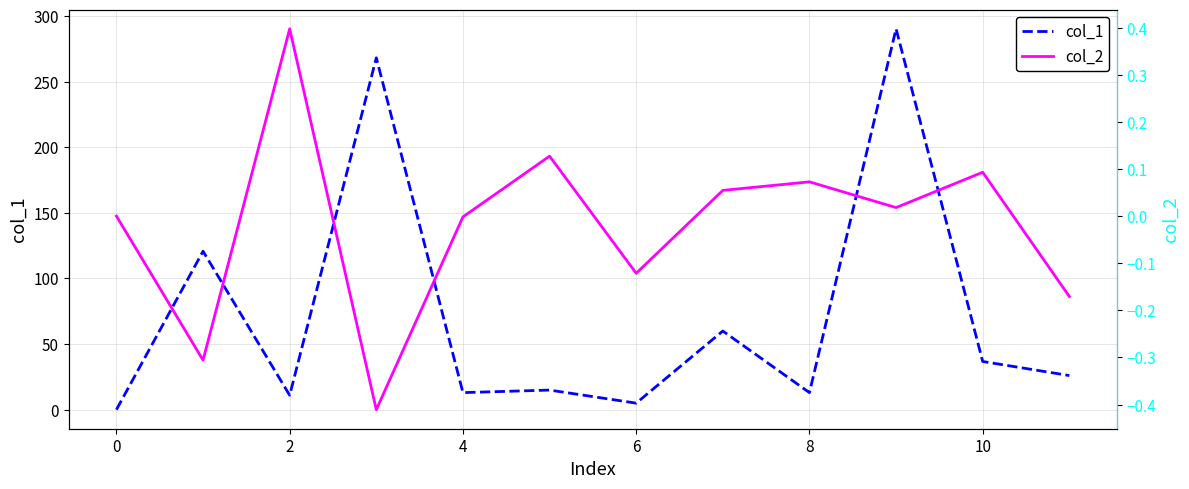

The value of col_1 at 2 is 11.0. True or false?

True